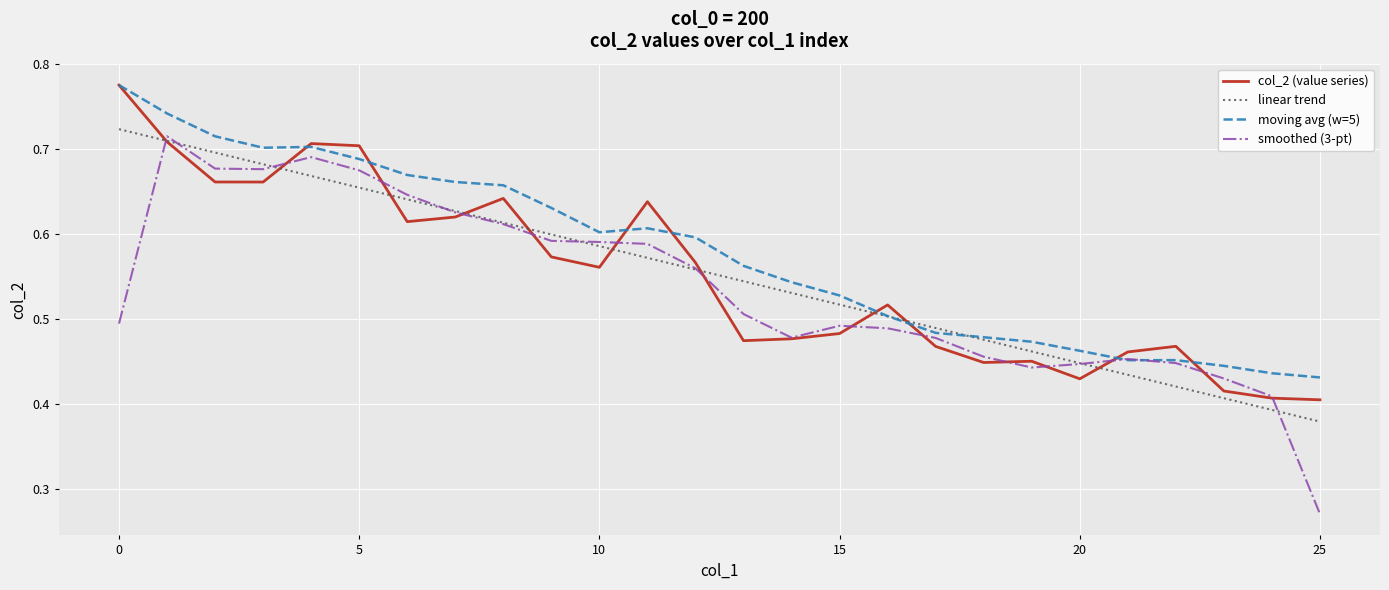

Which series has the largest range (max minus min)?

smoothed (3-pt)